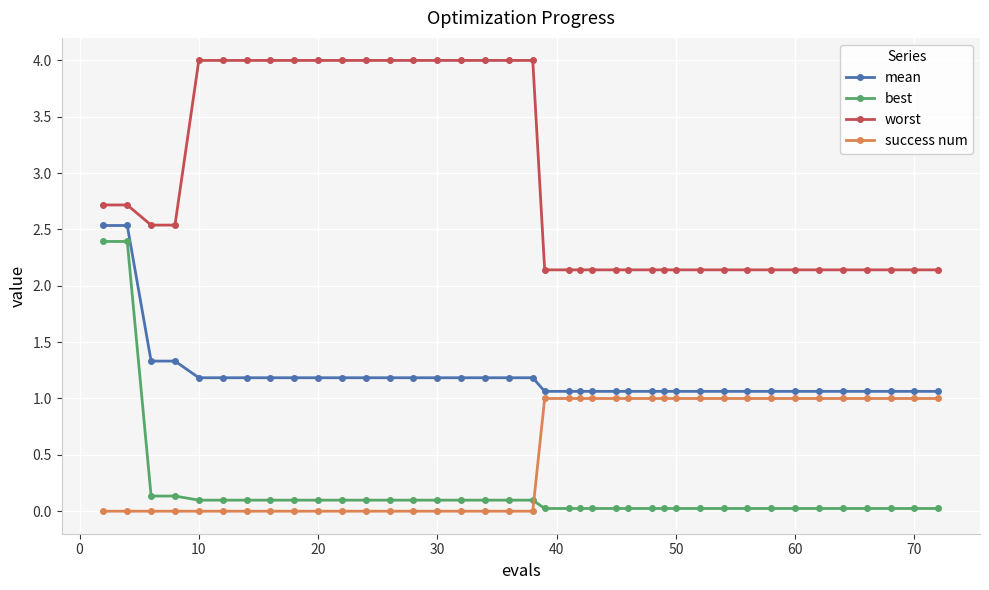

What is the lowest value of the worst series?

2.1